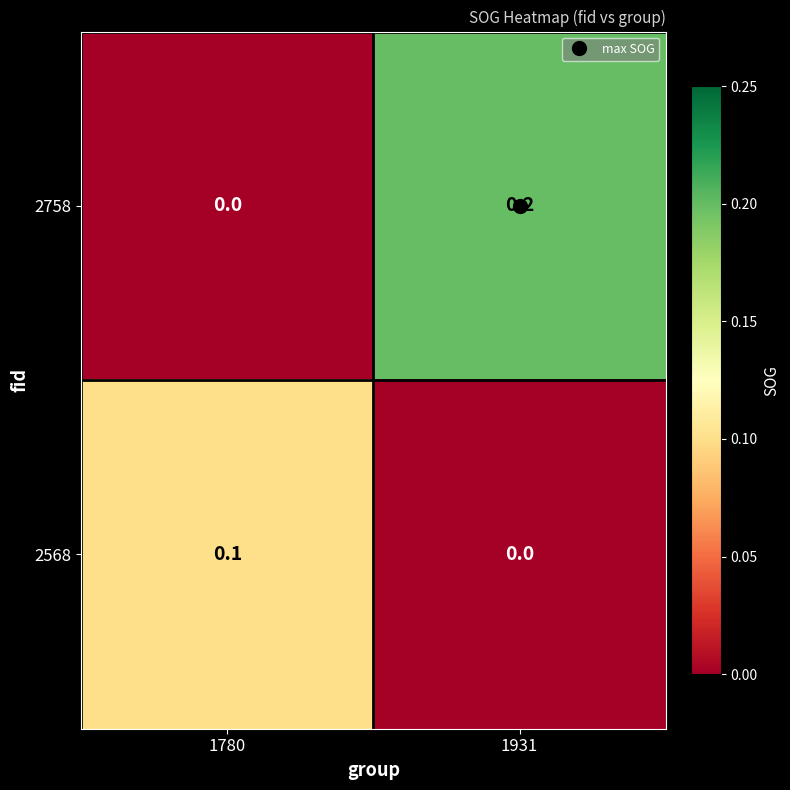

Rank the categories by 2758 value from highest to lowest.

1931, 1780